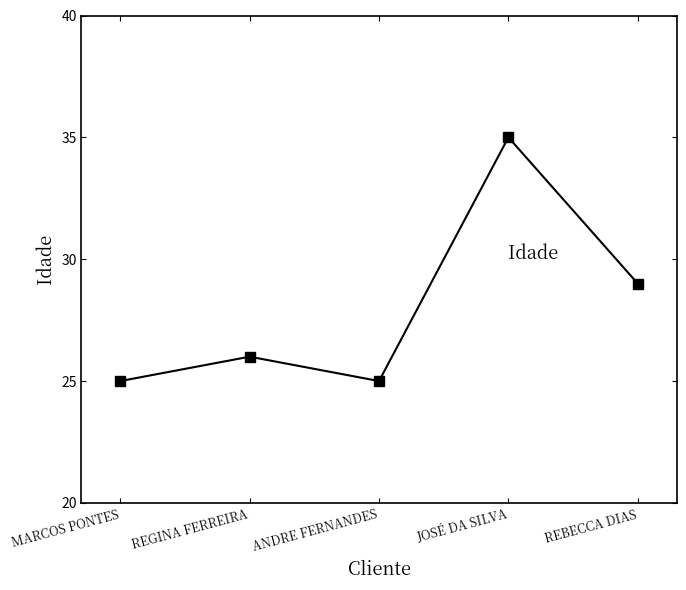

How many points are lower than both their immediate neighbors (excluding endpoints)?

1